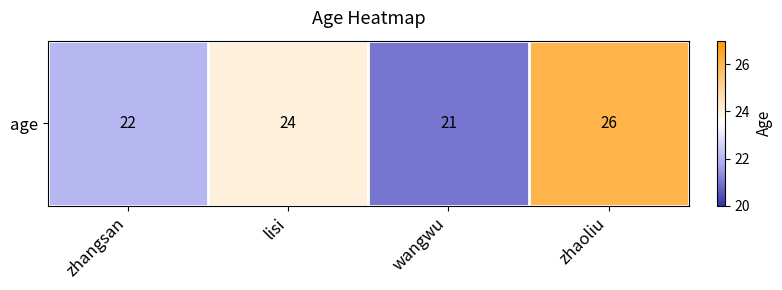

Rank the categories by value from highest to lowest.

zhaoliu, lisi, zhangsan, wangwu